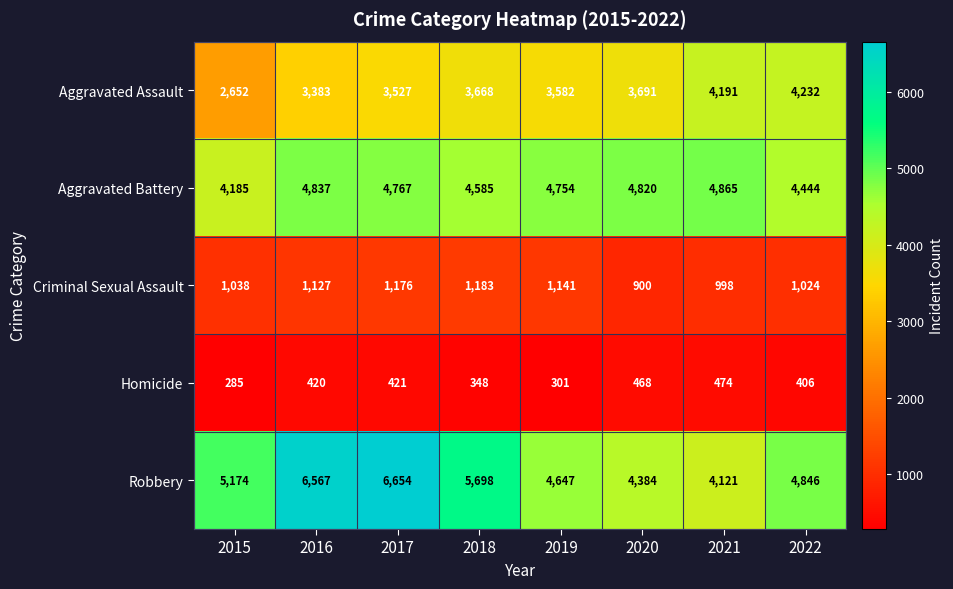

List the series in order of their peak value, highest first.

Robbery, Aggravated Battery, Aggravated Assault, Criminal Sexual Assault, Homicide